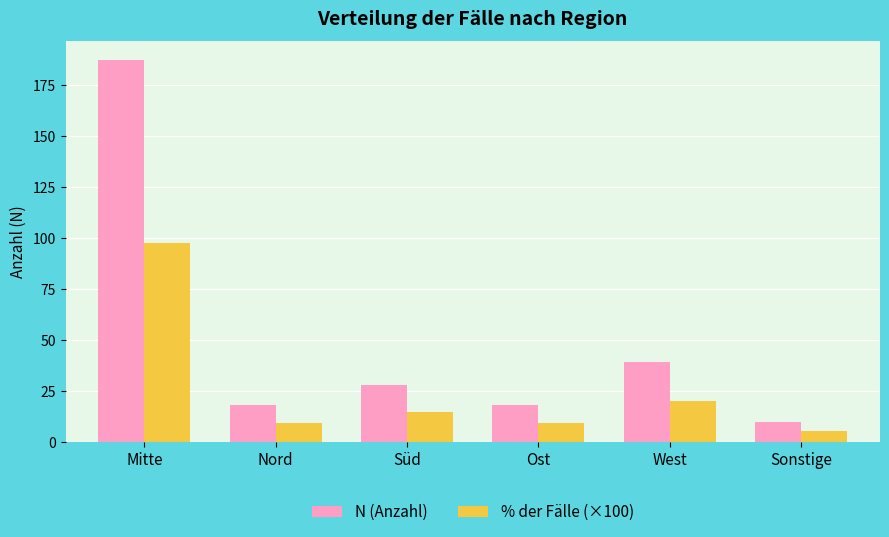

At how many categories does at least one series exceed 42?

1